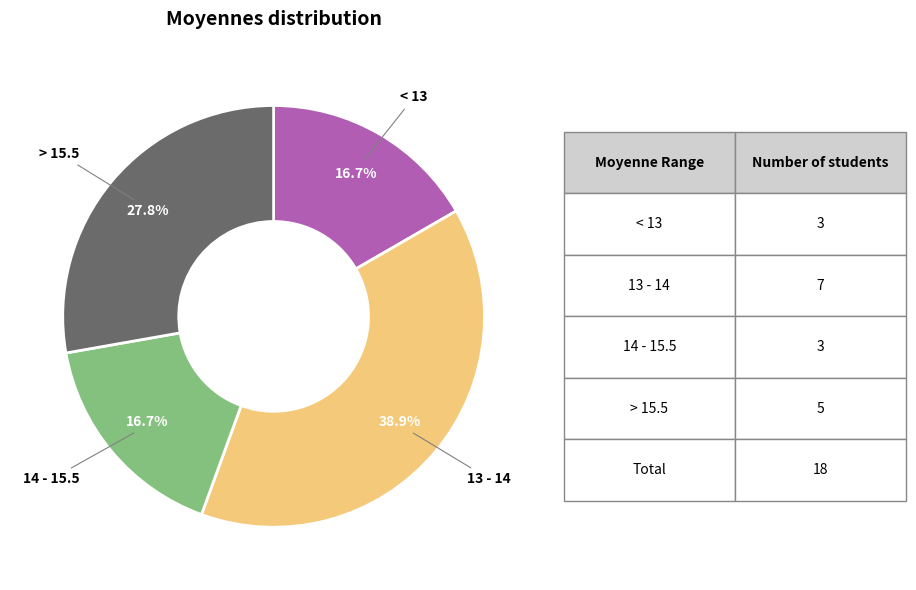

Is there any slice that represents more than half of the pie?

No